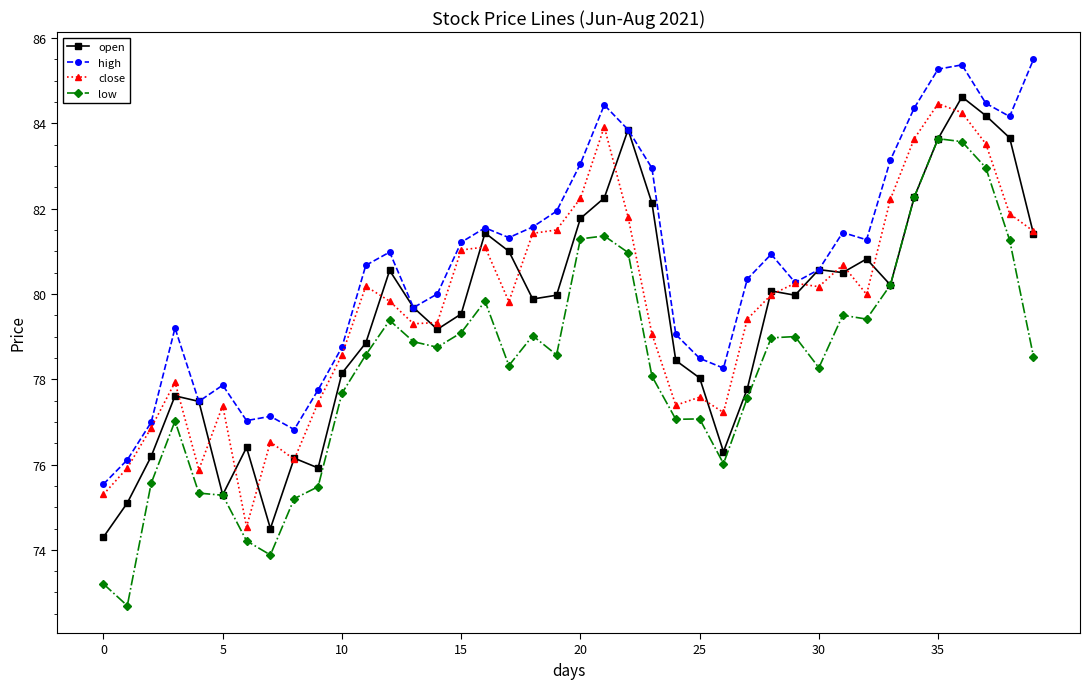

Which series has the largest total across all categories?

high